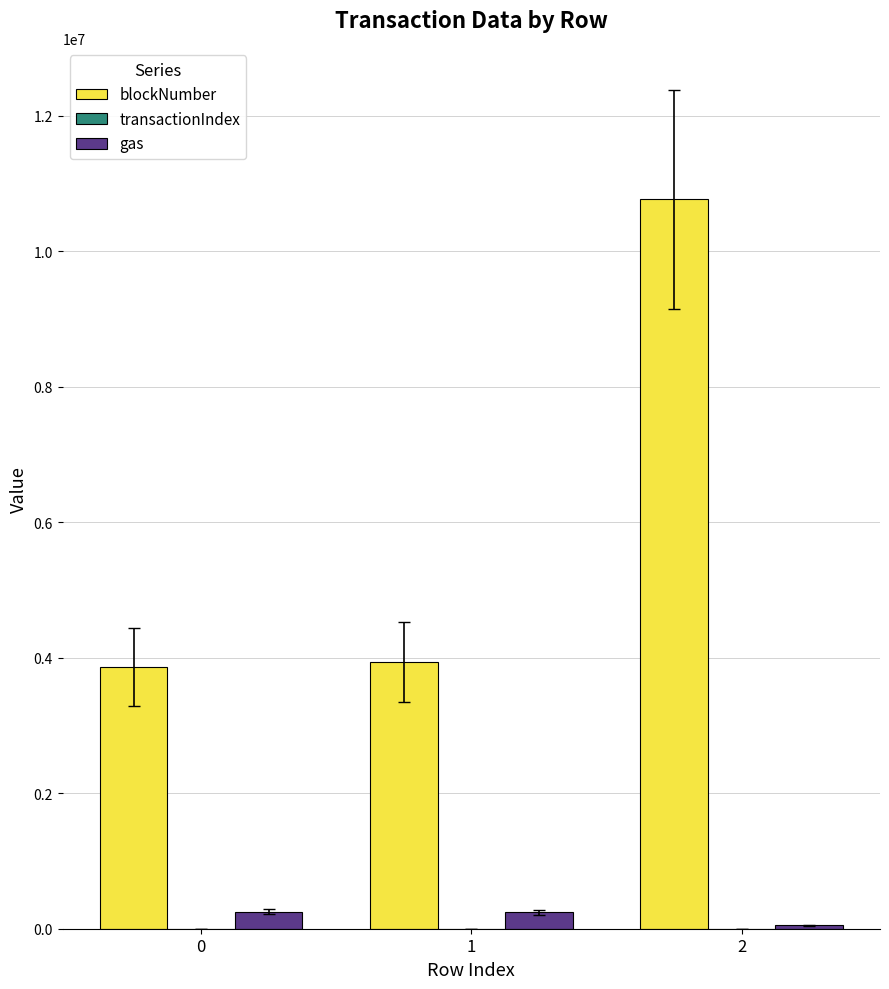

What is the maximum value shown in the chart?

10765571